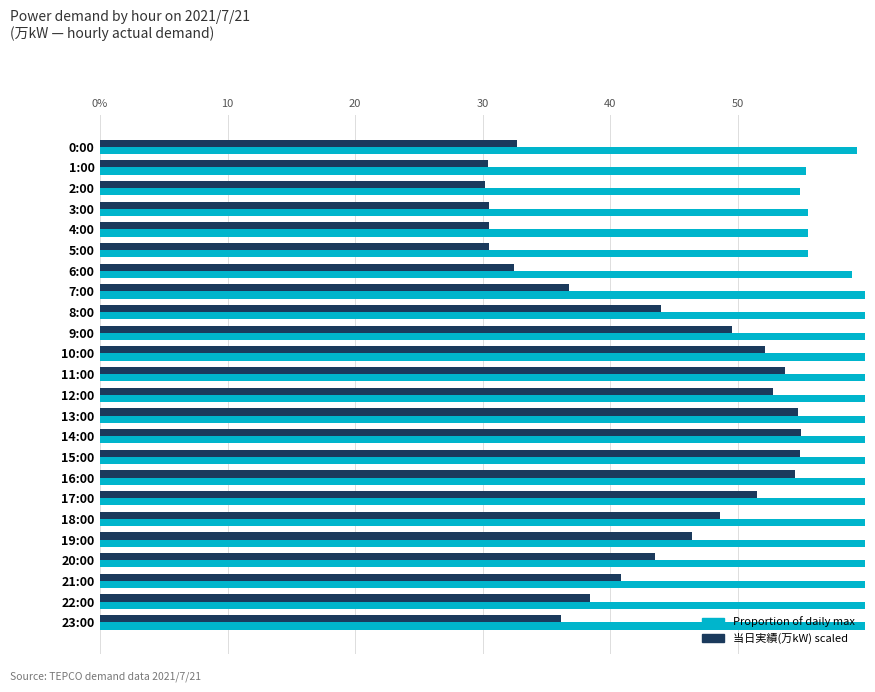

What is the label of the 18th bar from the left?

17:00